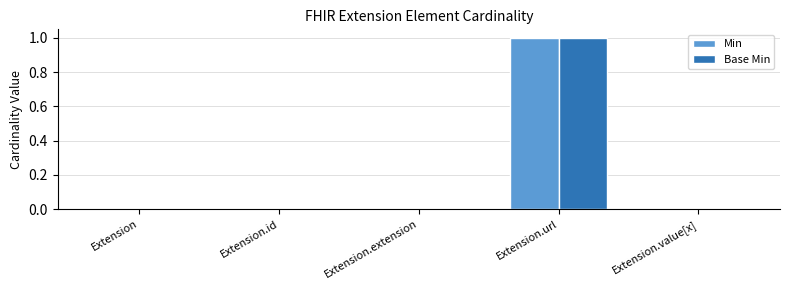

Reading left to right, transcribe all the data shown in this chart.

Min: 0	0	0	1	0
Base Min: 0	0	0	1	0